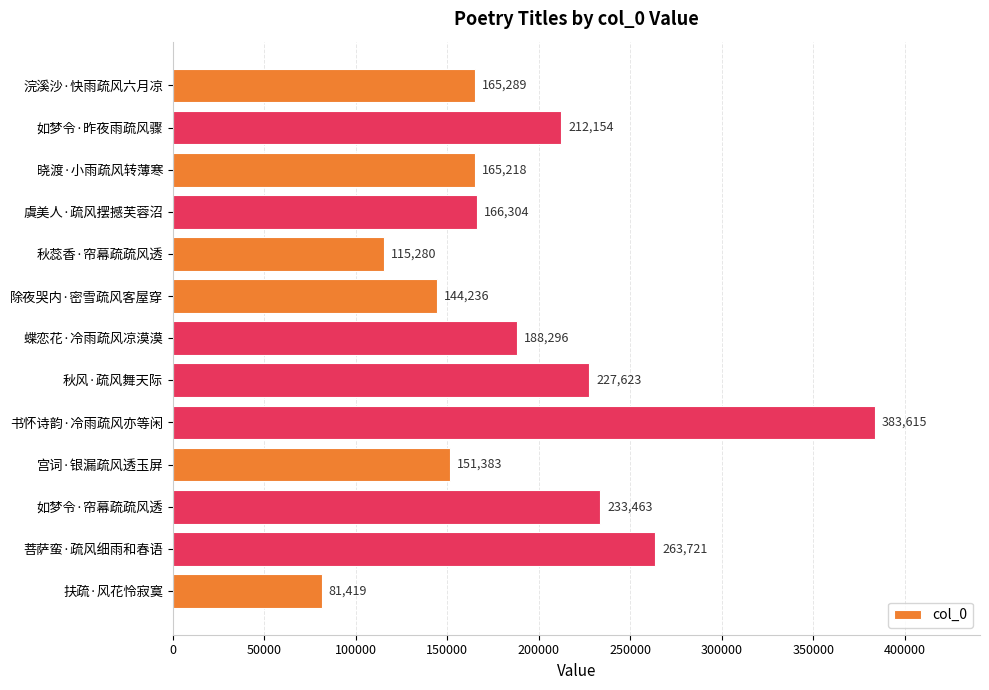

Approximately how many times larger is the value at 扶疏·风花怜寂寞 compared to 秋蕊香·帘幕疏疏风透?

0.7